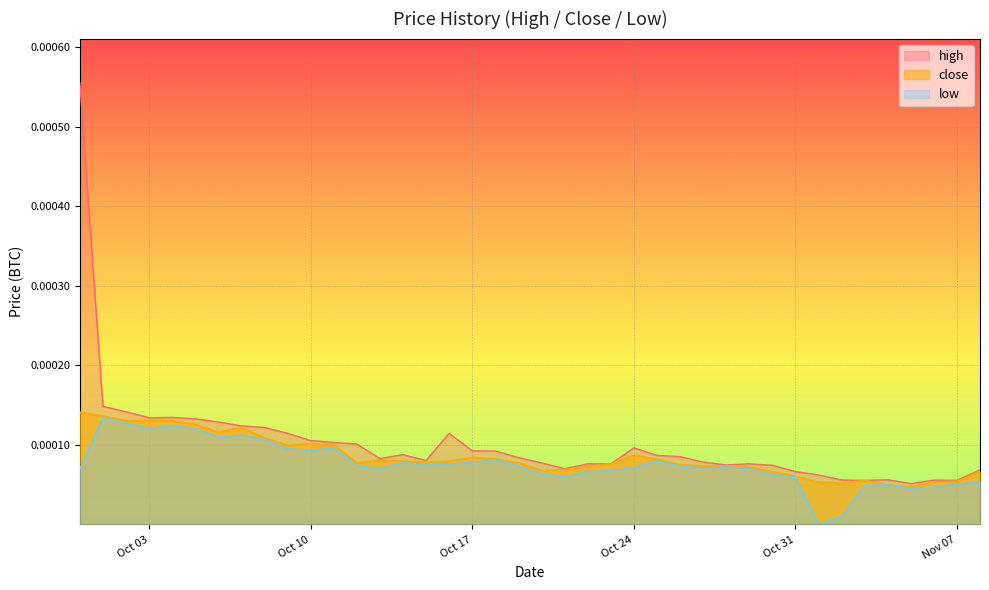

What are all the series names shown in the legend?

high, close, low